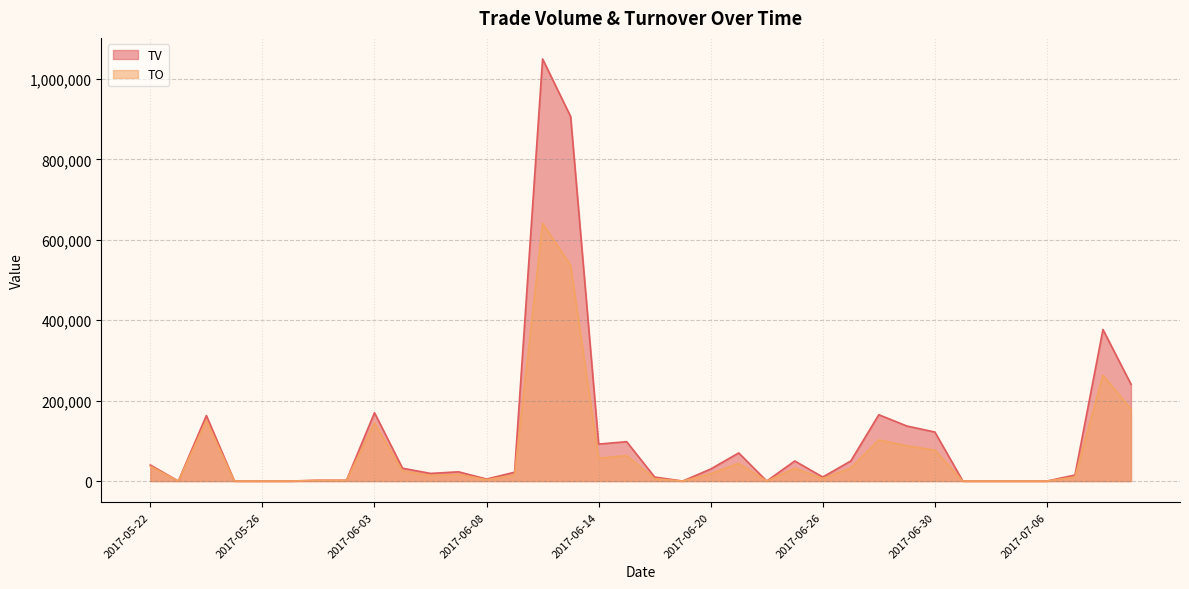

Is it true that TV equals 170000 at 2017-06-03?

True